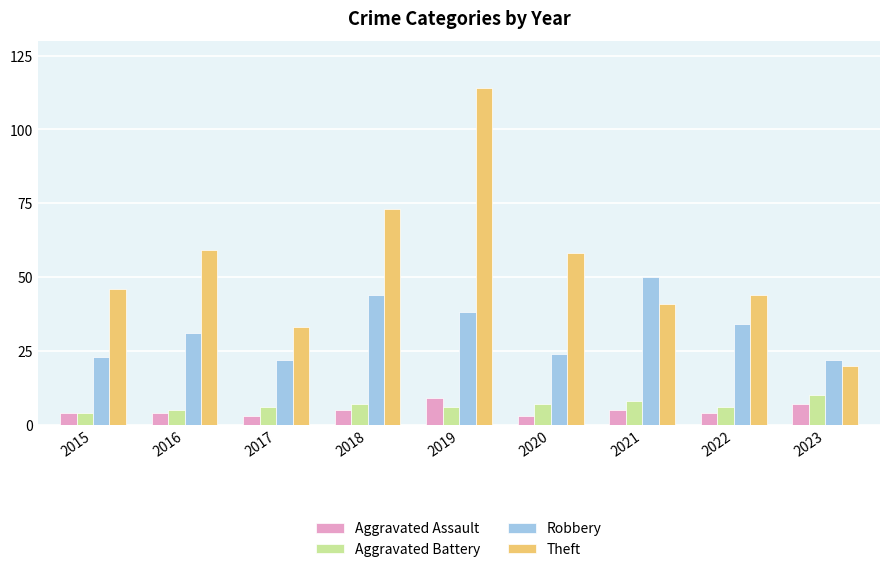

Reading left to right, what are all the values shown in this chart?

Aggravated Assault: 2015=4	2016=4	2017=3	2018=5	2019=9	2020=3	2021=5	2022=4	2023=7
Aggravated Battery: 2015=4	2016=5	2017=6	2018=7	2019=6	2020=7	2021=8	2022=6	2023=10
Robbery: 2015=23	2016=31	2017=22	2018=44	2019=38	2020=24	2021=50	2022=34	2023=22
Theft: 2015=46	2016=59	2017=33	2018=73	2019=114	2020=58	2021=41	2022=44	2023=20